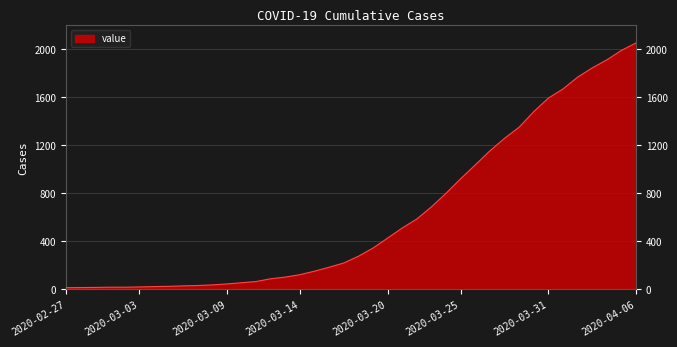

What is the difference between the maximum and minimum values?

2036